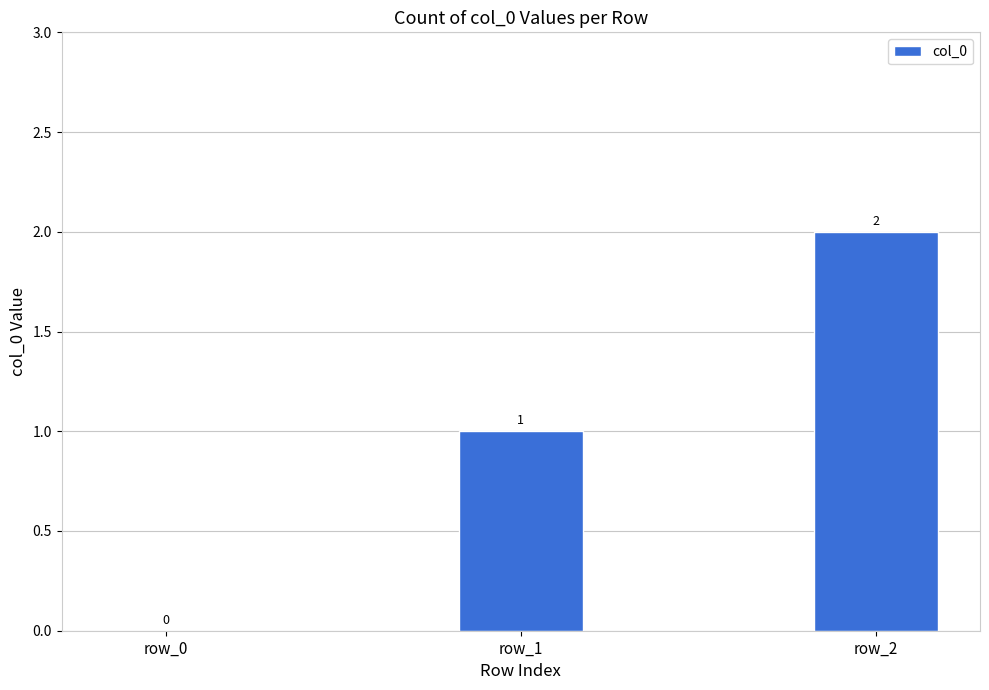

Count the number of data series in this chart.

1